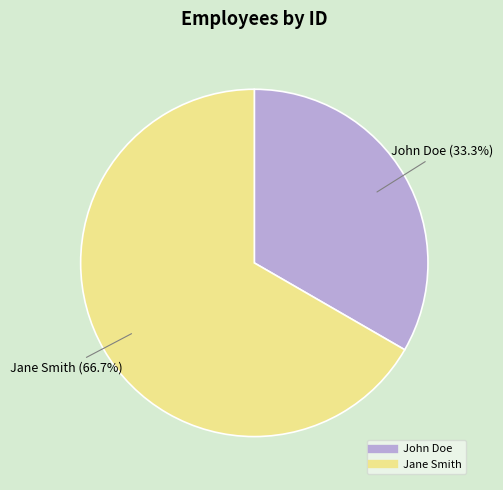

To the nearest percent, what percentage of the pie is John Doe?

33%